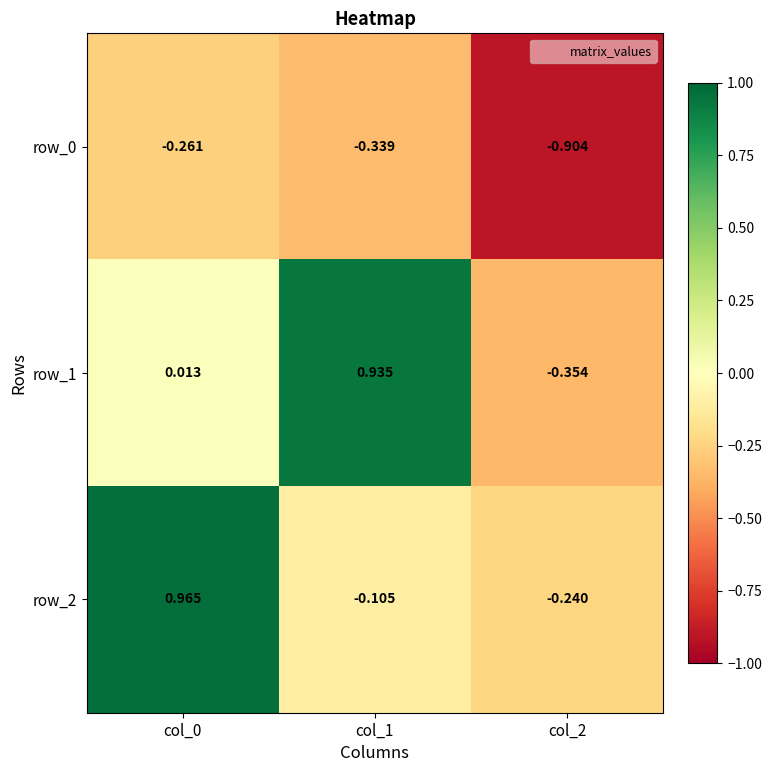

How many values in row_1 are below zero?

1